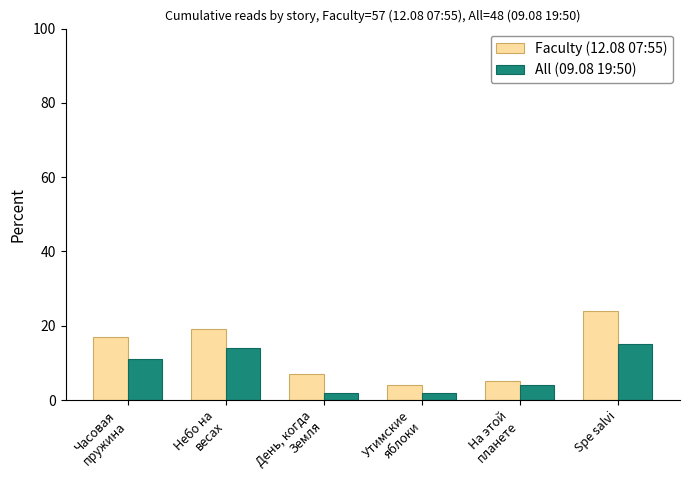

Reading left to right, what are all the values shown in this chart?

Faculty (12.08 07:55): Часовая
пружина=17	Небо на
весах=19	День, когда
Земля=7	Утимские
яблоки=4	На этой
планете=5	Spe salvi=24
All (09.08 19:50): Часовая
пружина=11	Небо на
весах=14	День, когда
Земля=2	Утимские
яблоки=2	На этой
планете=4	Spe salvi=15